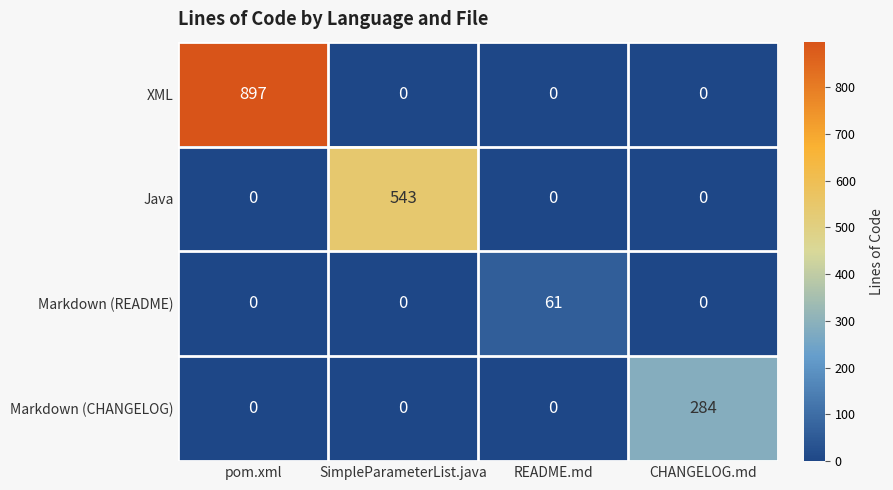

Rank the series by their maximum value, from highest to lowest.

XML, Java, Markdown (CHANGELOG), Markdown (README)